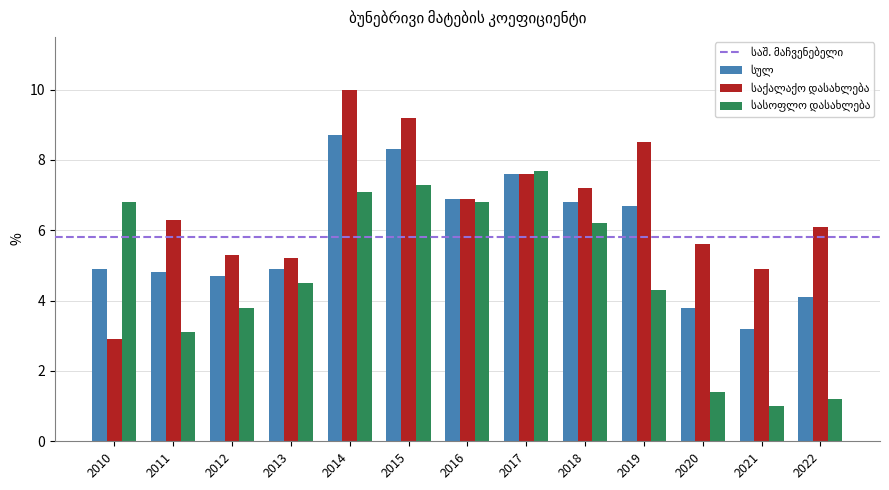

What is the spread (max minus min) of values at 2019?

4.2